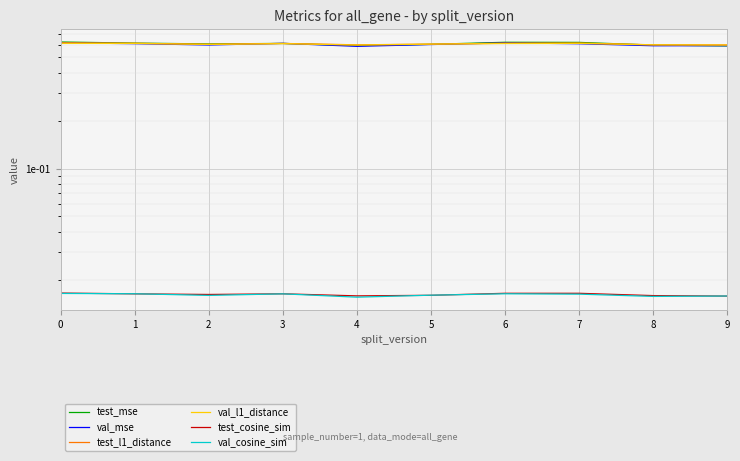

What is the average value of the val_mse series?

0.6